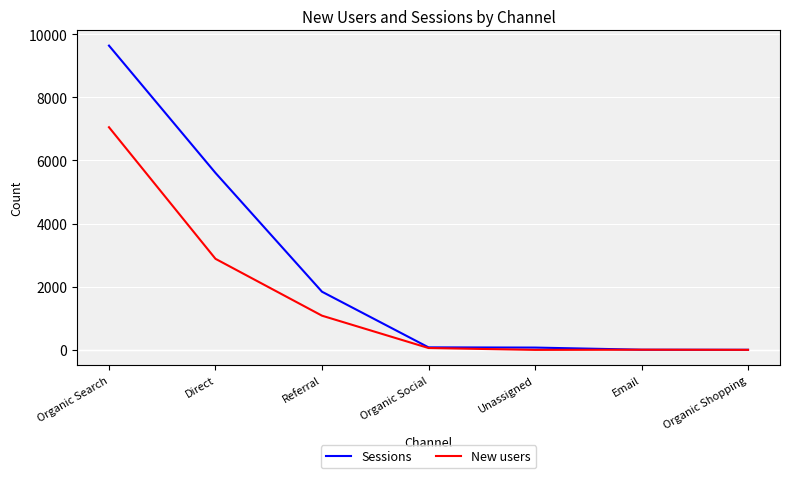

How many values in the Sessions series are below 80?

3